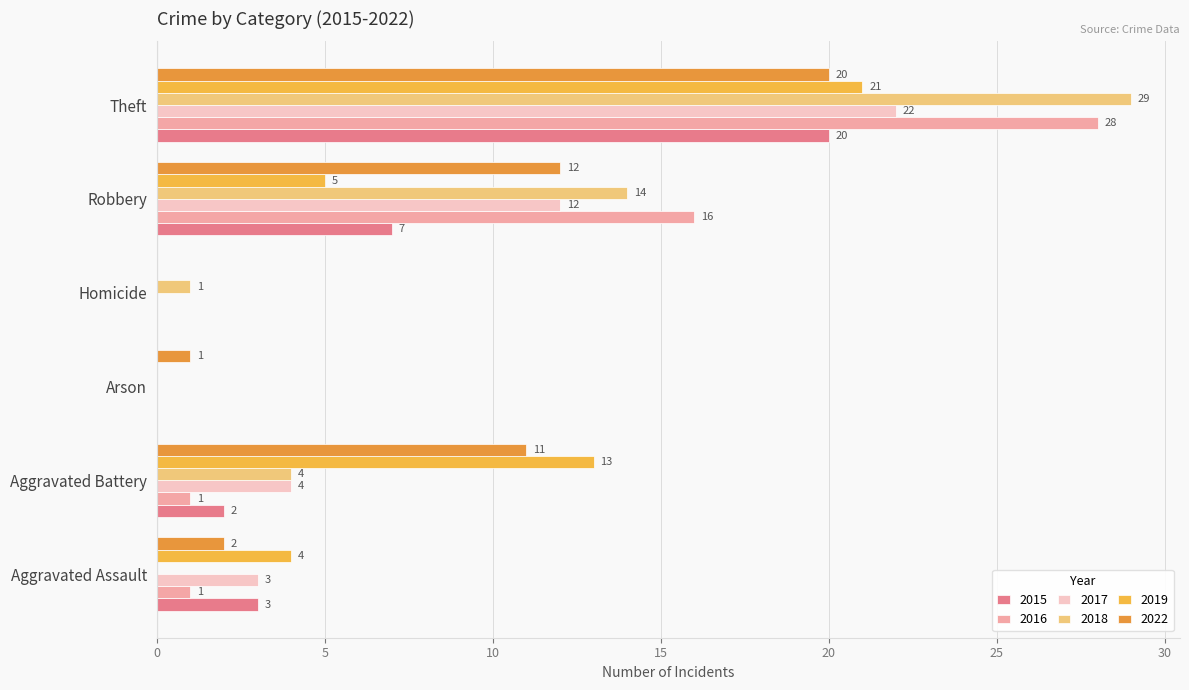

What is the total value across all series at Arson?

1